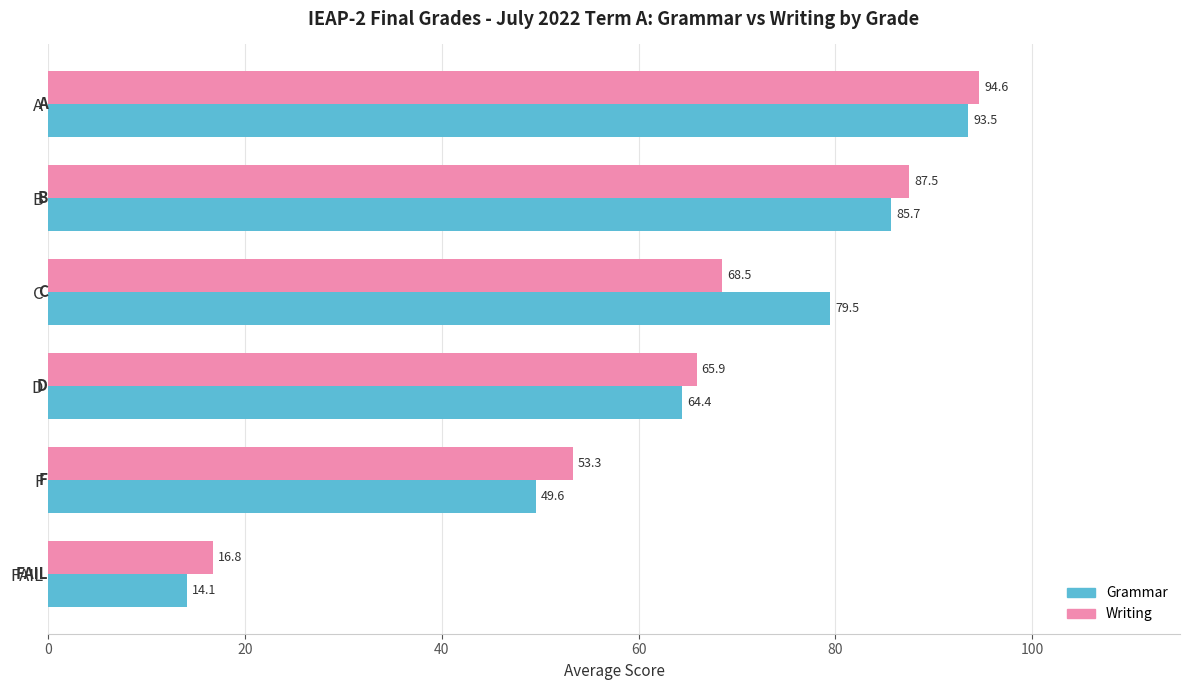

What is the difference between the highest and lowest values at F?

3.7